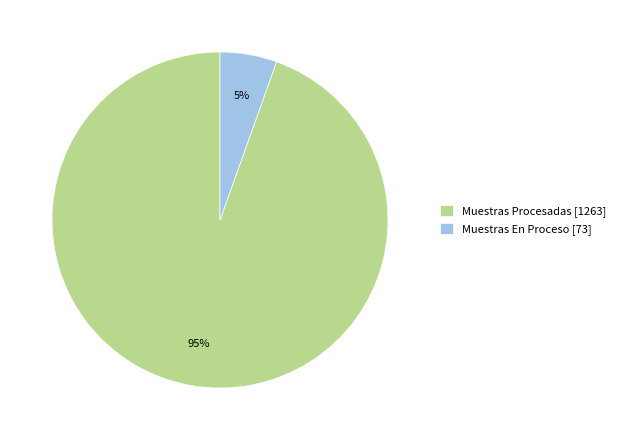

Is it true that Muestras Procesadas is 81% of the pie?

False